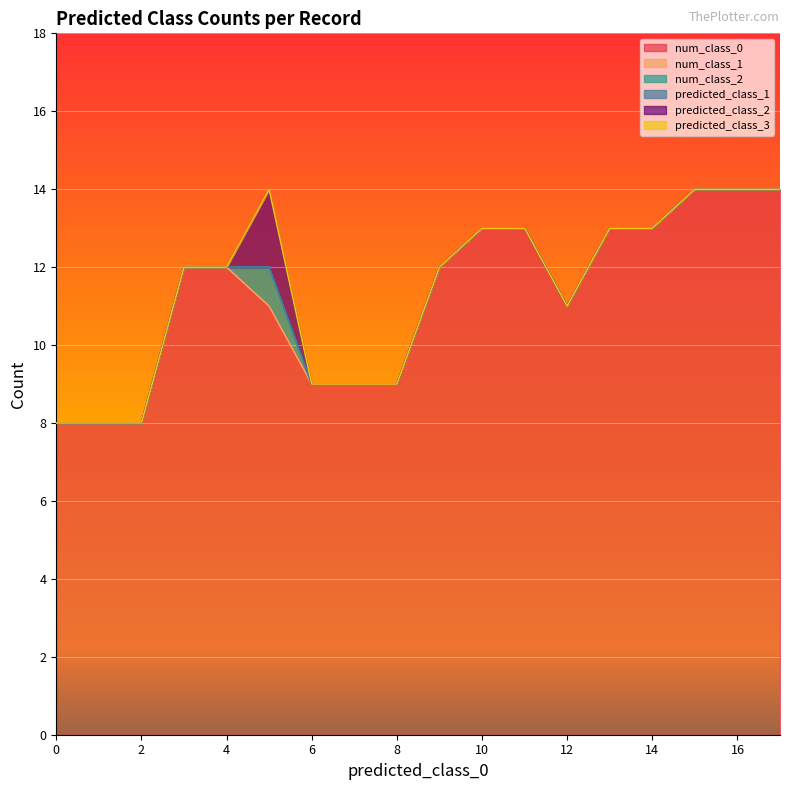

The value of predicted_class_2 at 5 is 3. True or false?

False